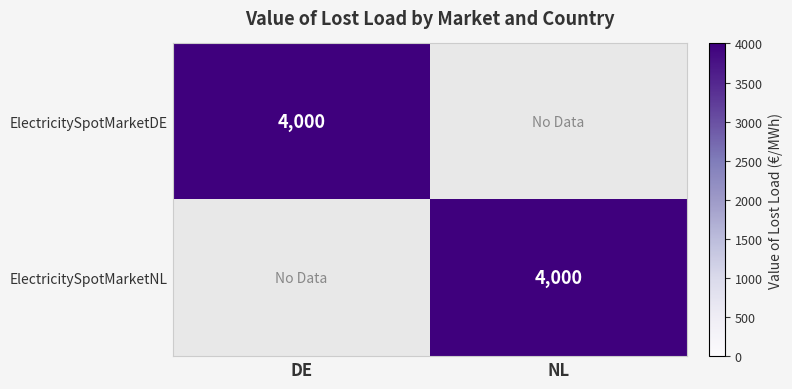

The ElectricitySpotMarketDE series shows 4000 at DE. True or false?

True